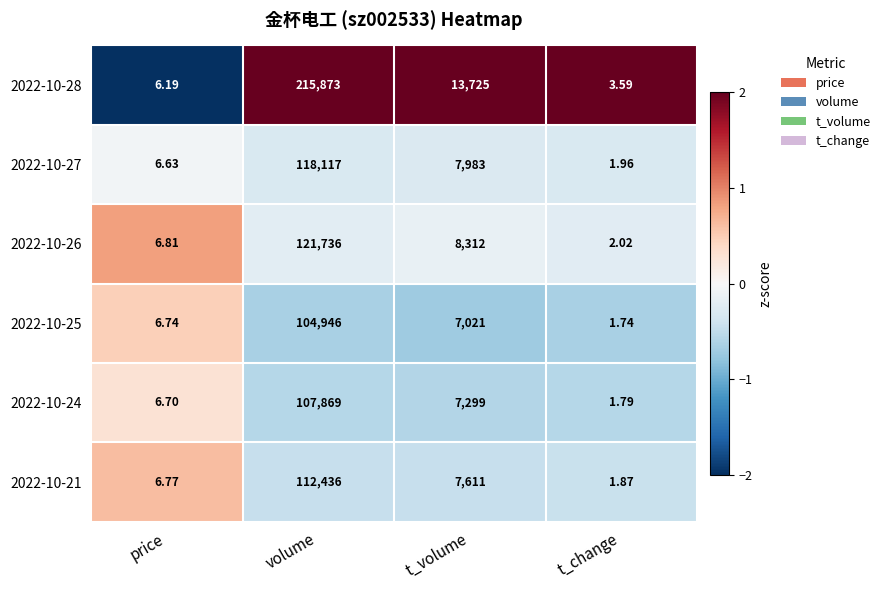

How many values in the 2022-10-28 series are below 13725?

2